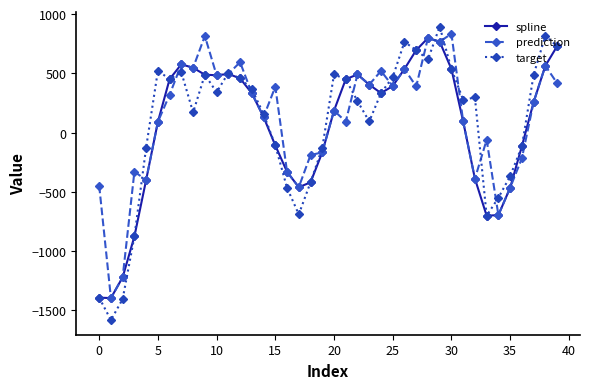

In spline, how many points are lower than both neighbors (excluding endpoints)?

5